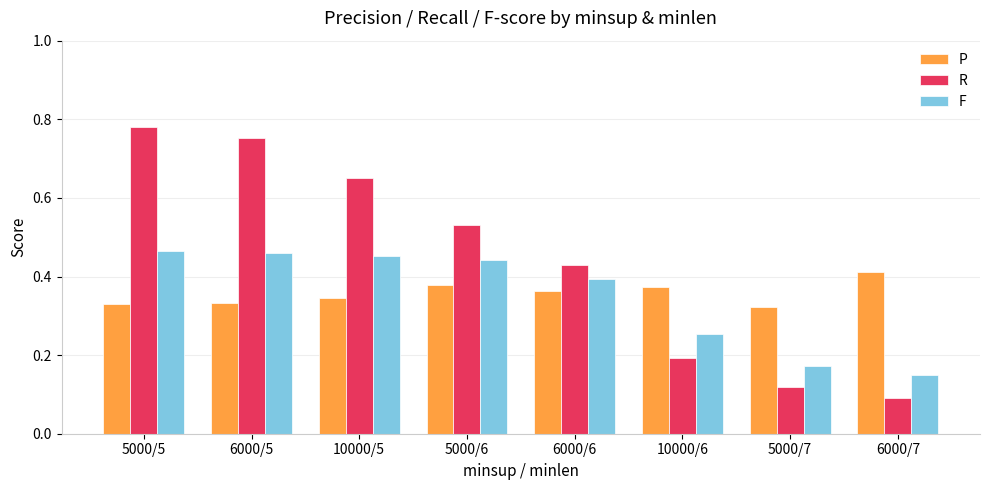

What are all the series names shown in the legend?

P, R, F